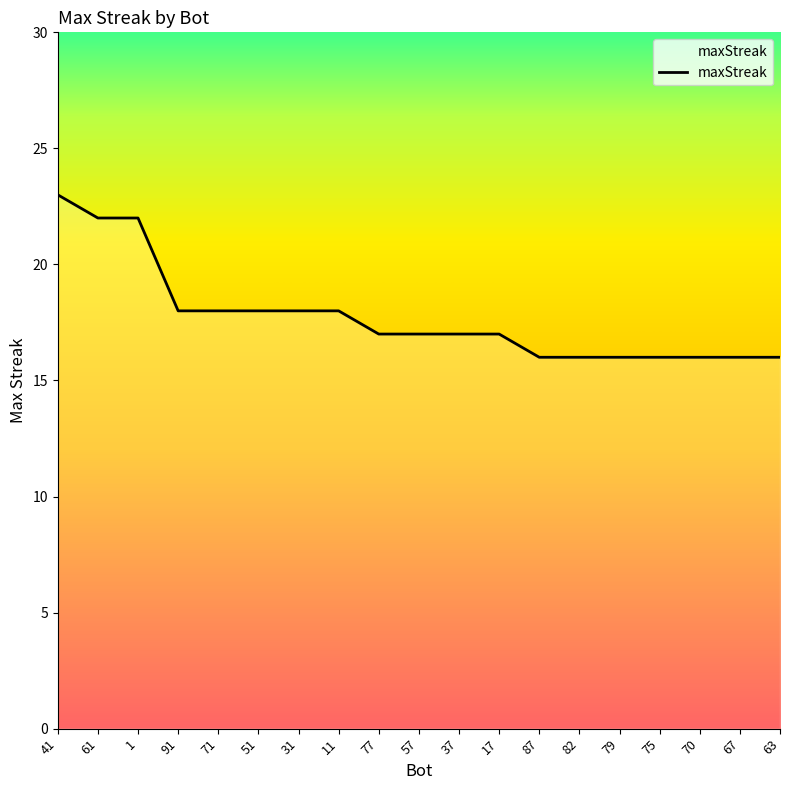

The value at 87 is 21. True or false?

False